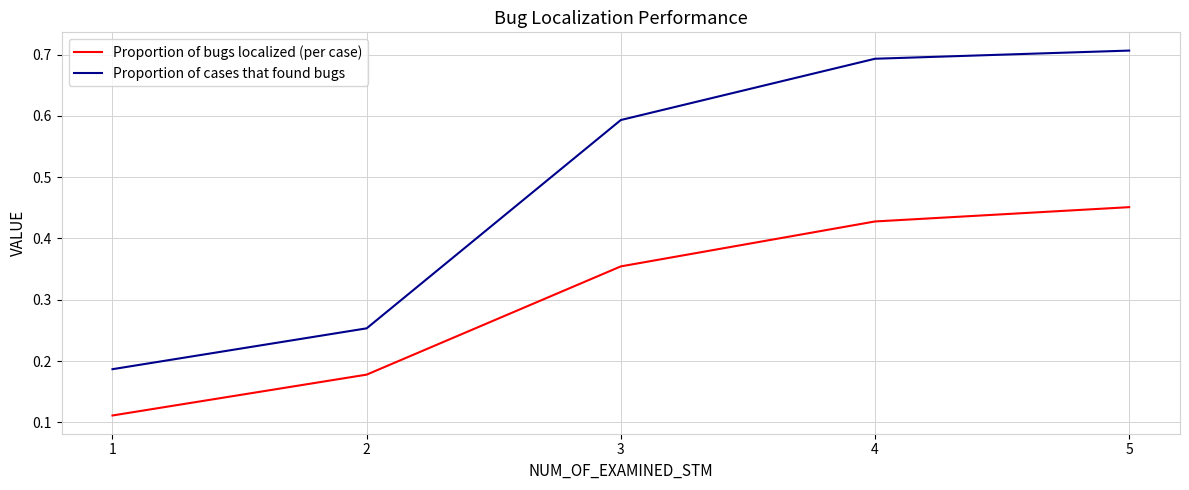

What are all the series names shown in the legend?

Proportion of bugs localized (per case), Proportion of cases that found bugs